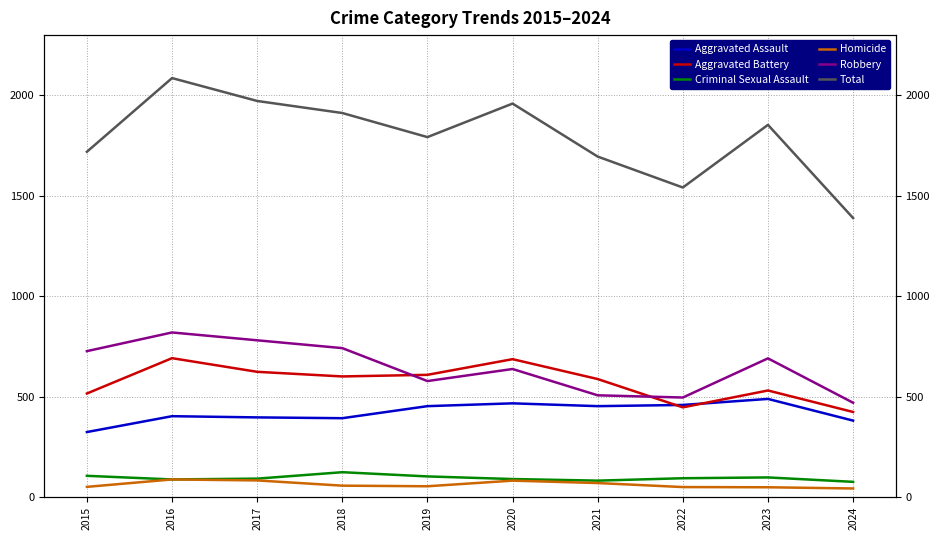

At how many categories does at least one series exceed 1456?

9